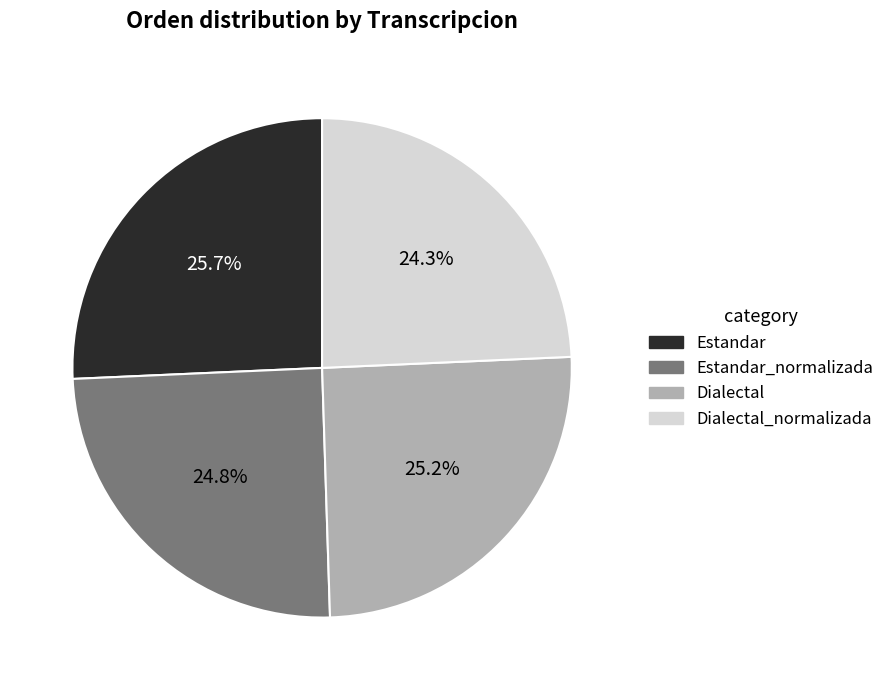

What is the ratio of the value at Dialectal to the value at Estandar_normalizada?

1.0